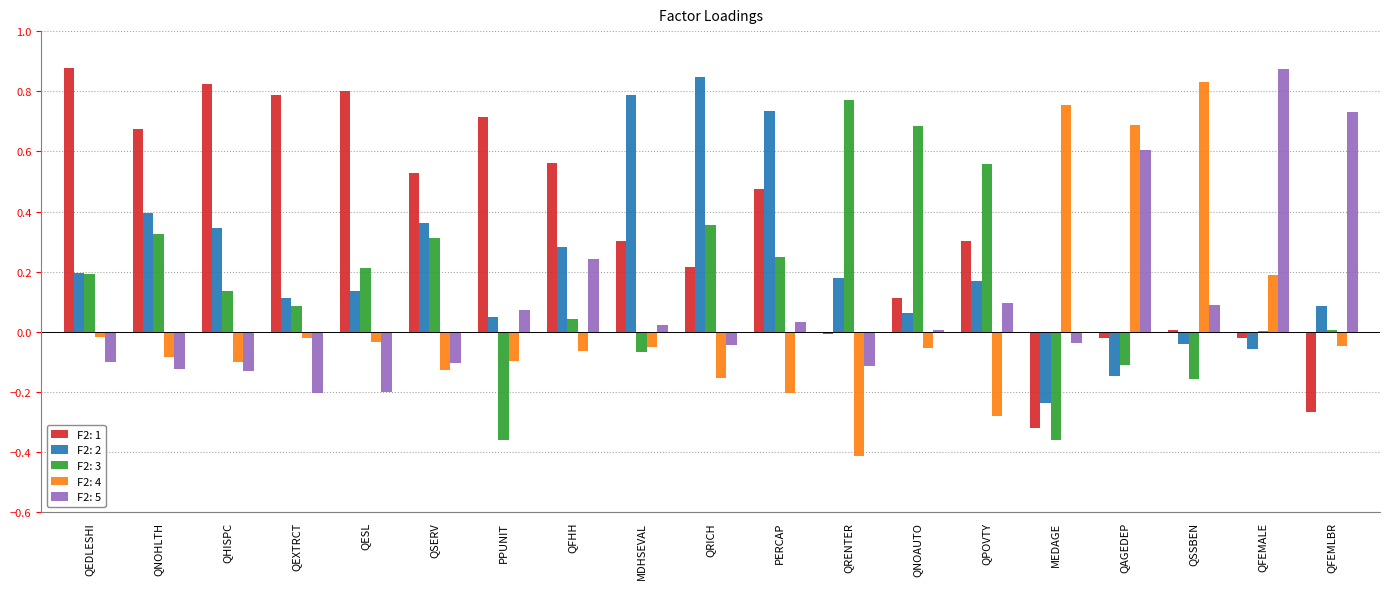

How many values in F2: 2 are above zero?

15